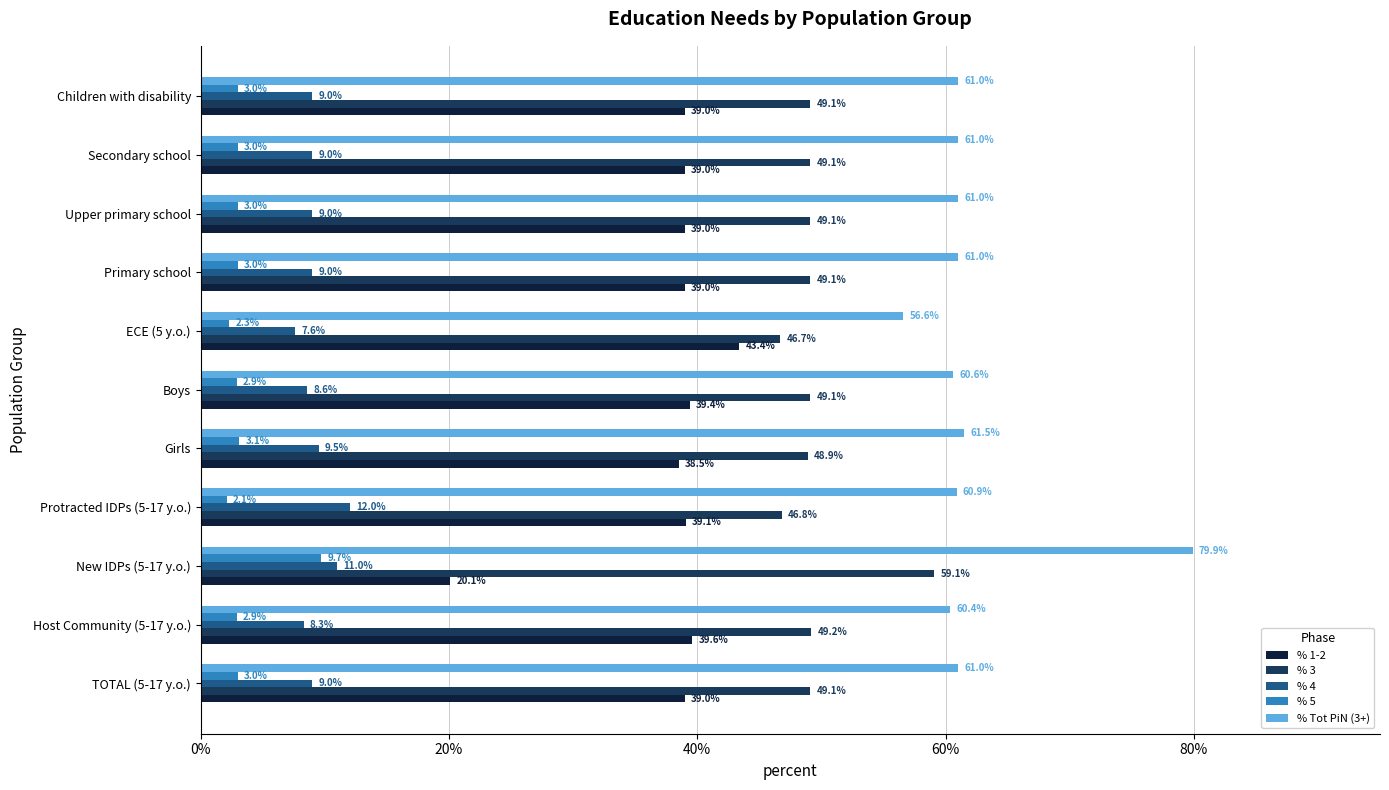

Between Protracted IDPs (5-17 y.o.) and Upper primary school, which series saw the biggest shift?

% 4